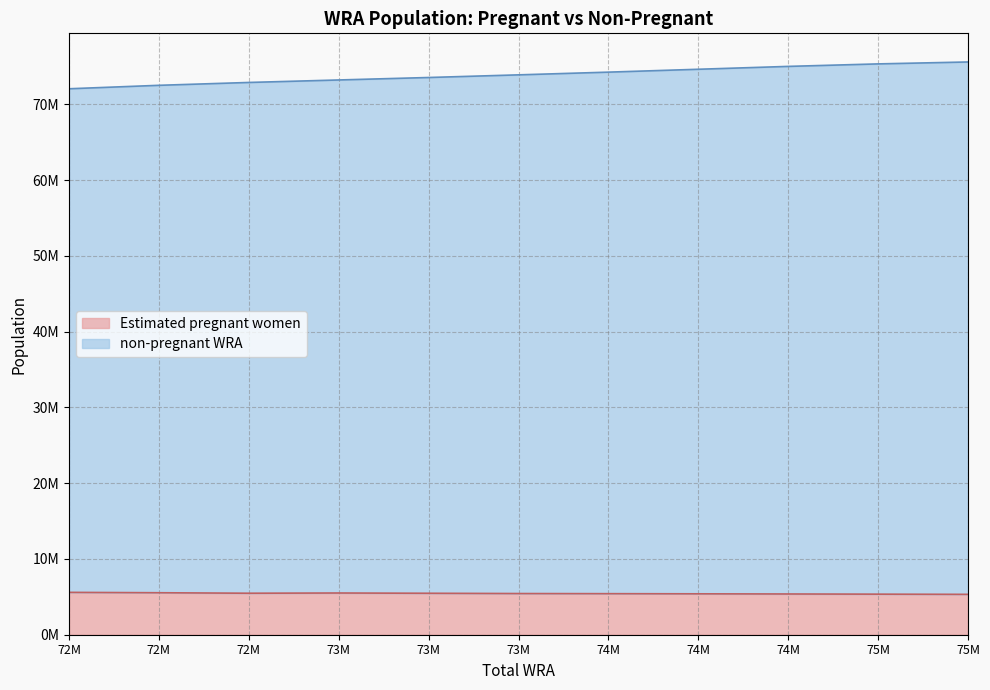

Reading left to right, transcribe all the data shown in this chart.

Estimated pregnant women: 72M=5589688.5	72M=5539358.6	72M=5474895.1	73M=5504863.9	73M=5470413.8	73M=5433219.8	74M=5416480.3	74M=5397478.2	74M=5376257.4	75M=5352916.4	75M=5327497.0
non-pregnant WRA: 72M=66449311.5	72M=66954641.4	72M=67396104.9	73M=67694136.1	73M=68054586.2	73M=68440780.2	74M=68815519.7	74M=69214521.8	74M=69613742.6	75M=69967083.6	75M=70246503.0